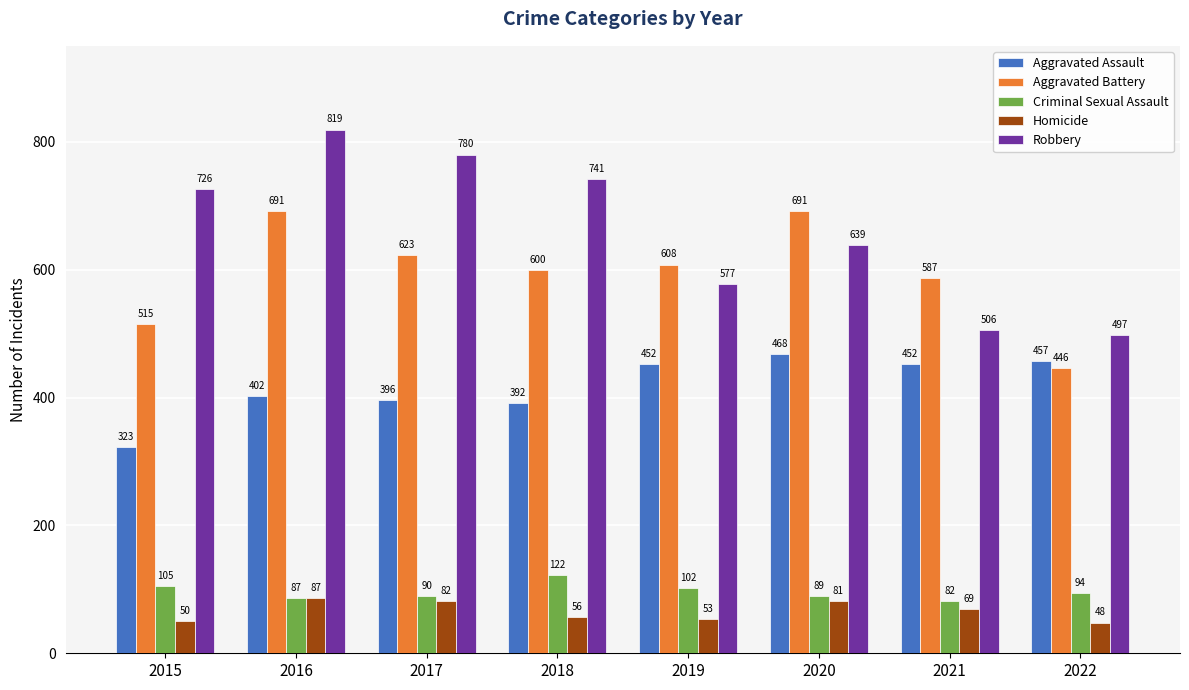

What is the approximate value of Robbery at 2016?

819